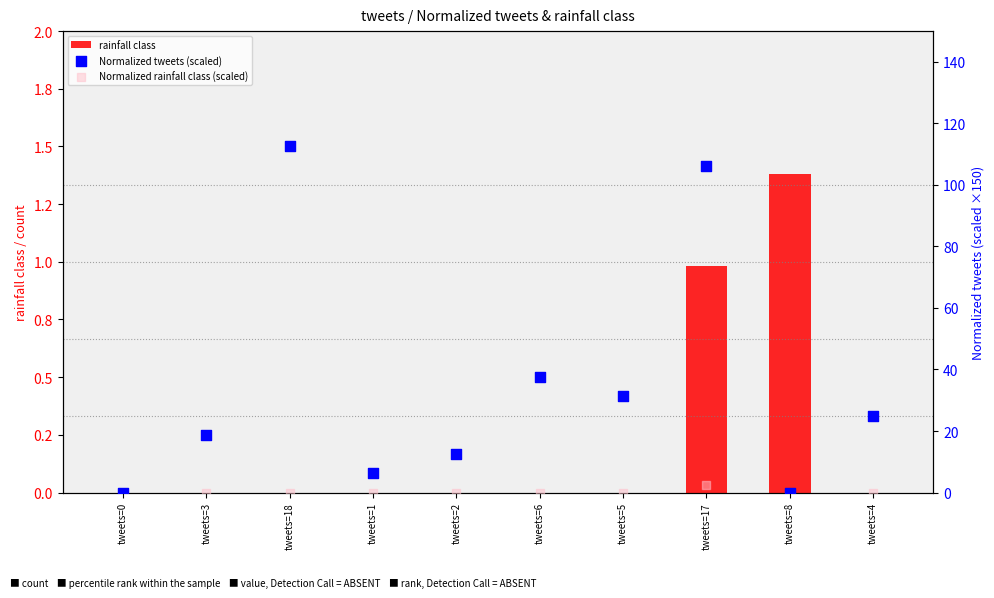

What are all the series names shown in the legend?

rainfall class, Normalized tweets (scaled), Normalized rainfall class (scaled)